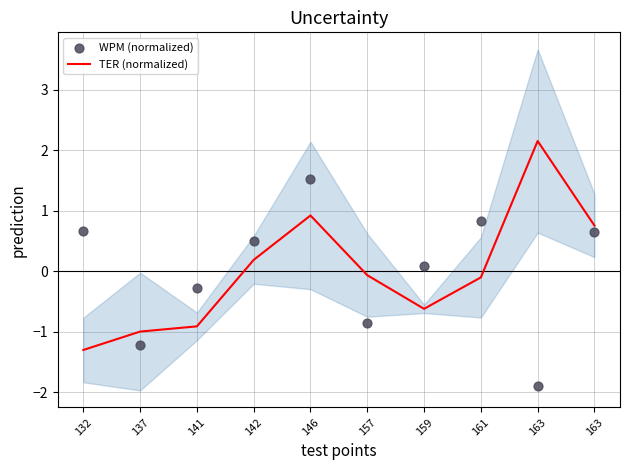

Which series has the largest total across all categories?

WPM (normalized)